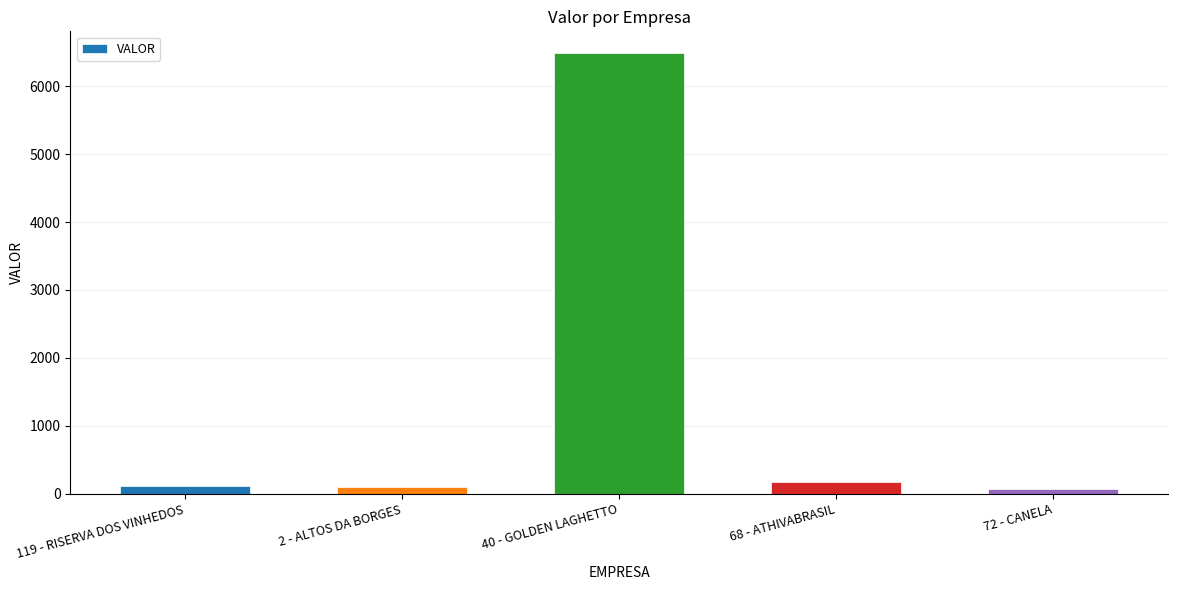

Count the number of values greater than 109.

3